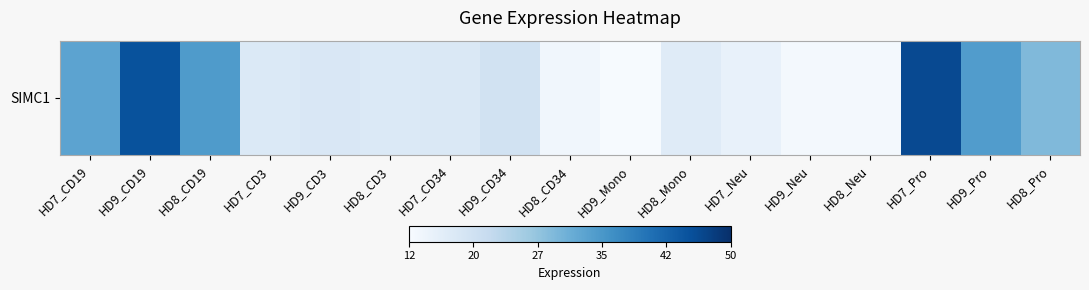

List the labels in order of value, largest first.

HD7_Pro, HD9_CD19, HD8_CD19, HD9_Pro, HD7_CD19, HD8_Pro, HD9_CD34, HD9_CD3, HD7_CD34, HD7_CD3, HD8_CD3, HD8_Mono, HD7_Neu, HD8_CD34, HD8_Neu, HD9_Neu, HD9_Mono